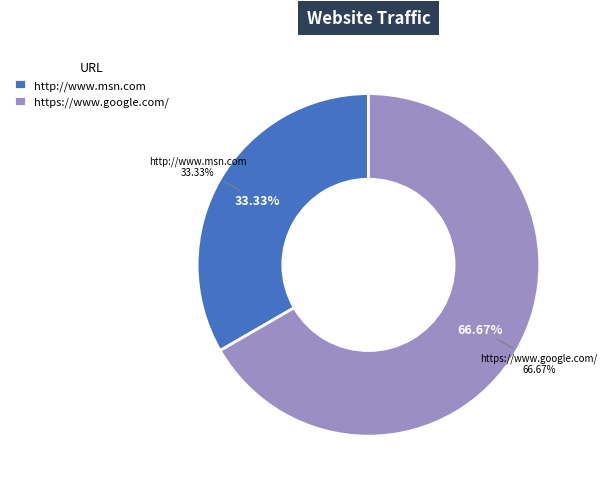

What portion of the pie excludes https://www.google.com/?

33.3%